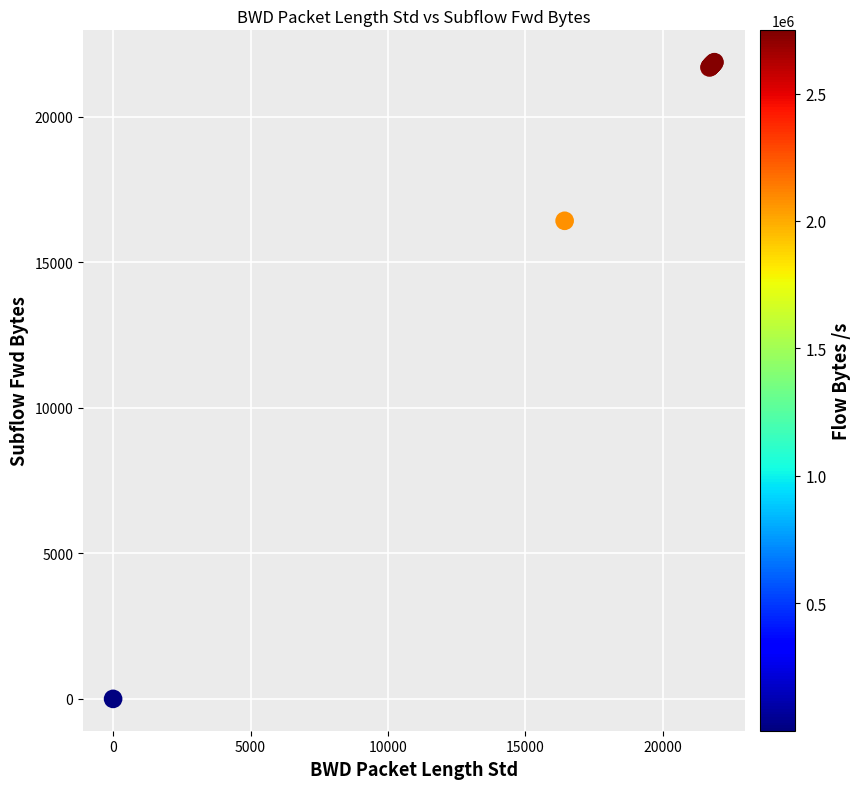

What Y value in the scatter plot is closest to 10937?

16424.8